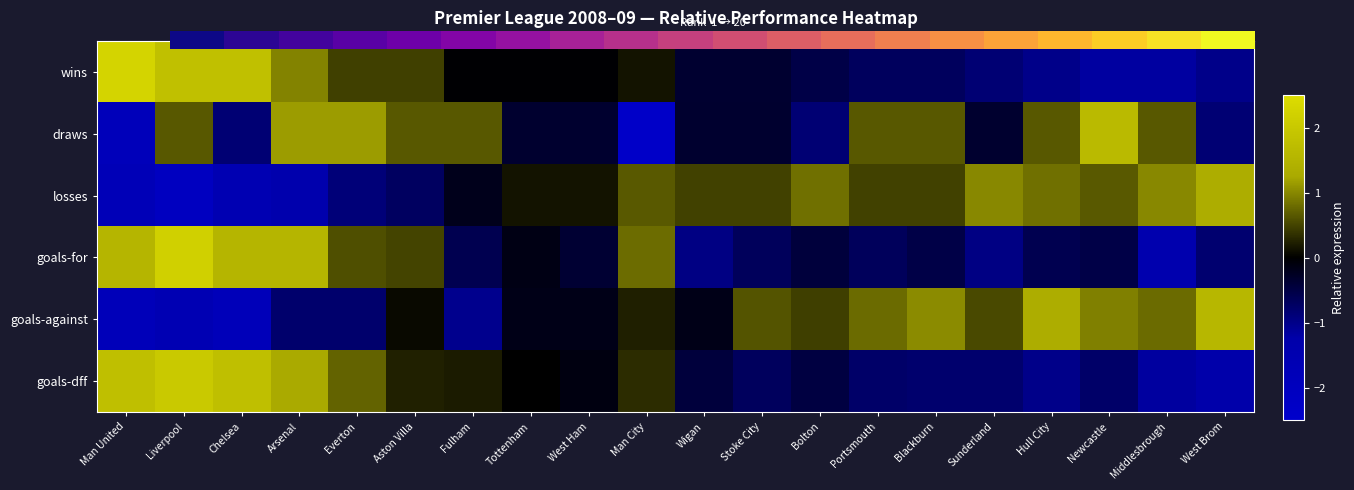

What is the minimum value shown in the chart?

-2.3